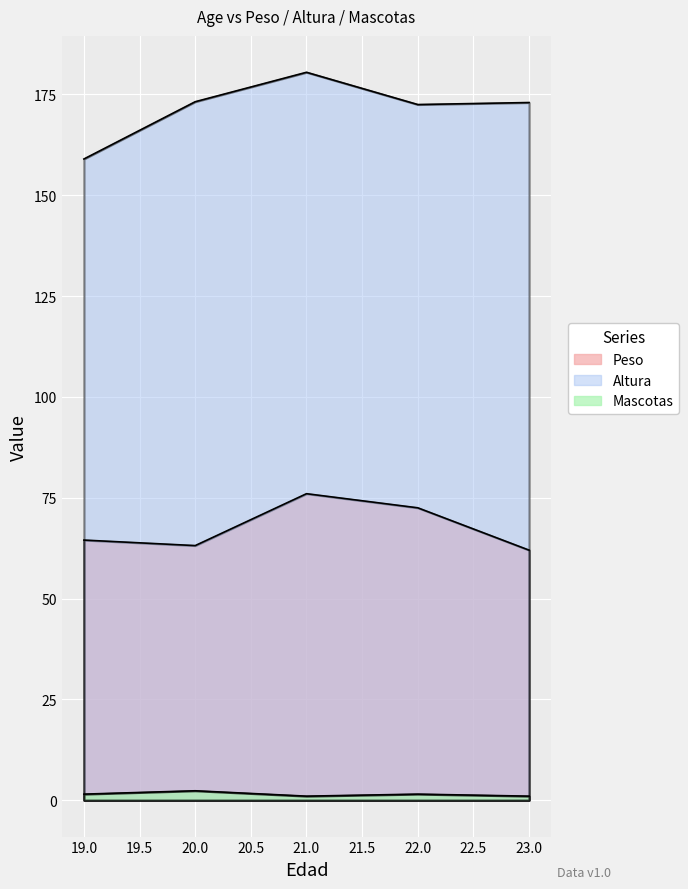

List the series in order of their overall mean, lowest first.

Mascotas, Peso, Altura